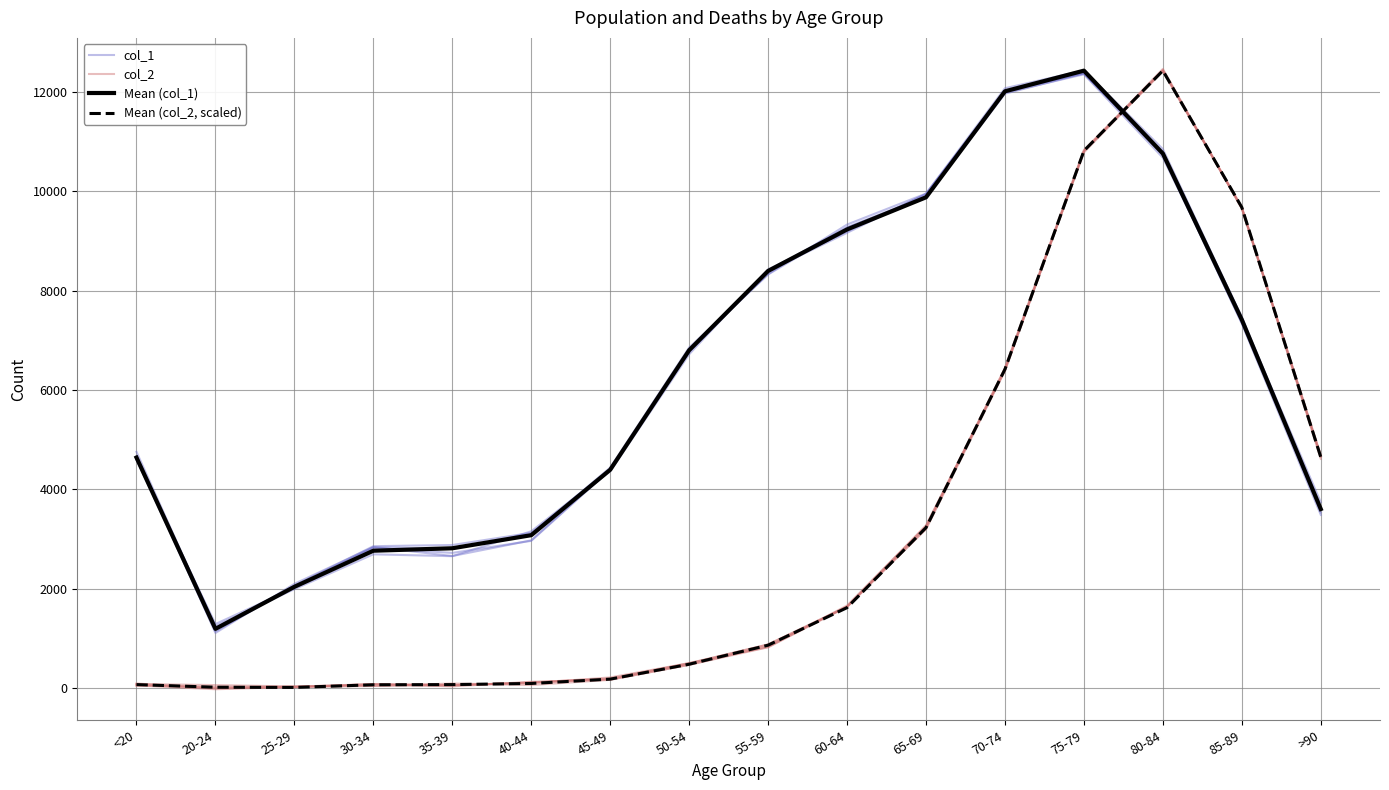

At which category does col_1 reach its first local peak?

30-34